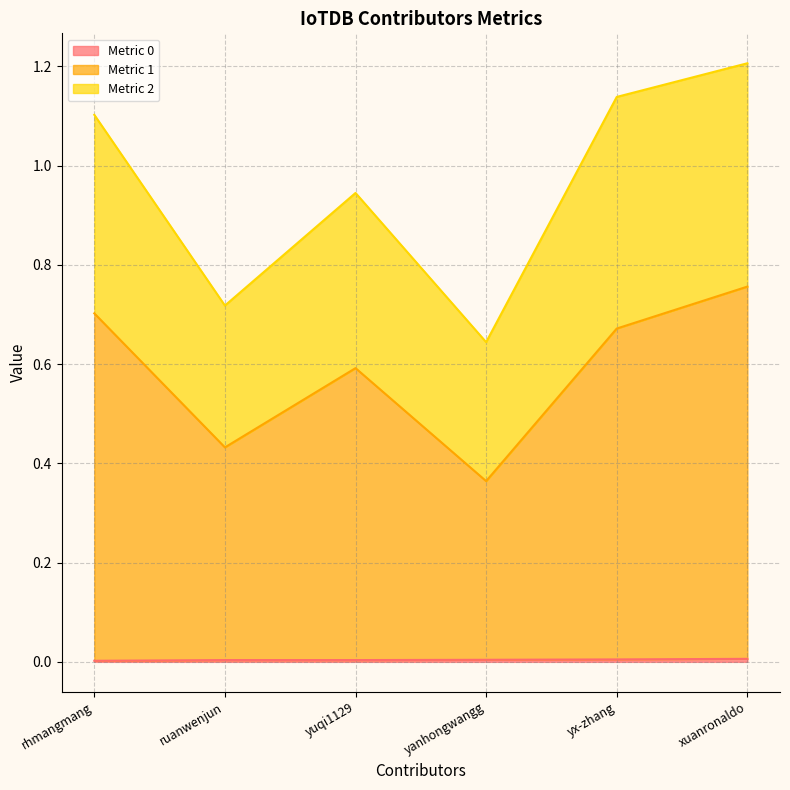

True or false: row0 has a value of 0.0 at yx-zhang.

True